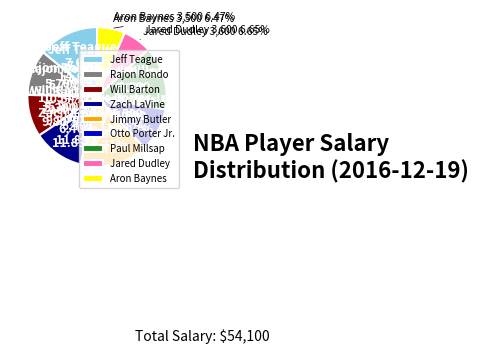

Is Rajon Rondo the majority of the pie?

No